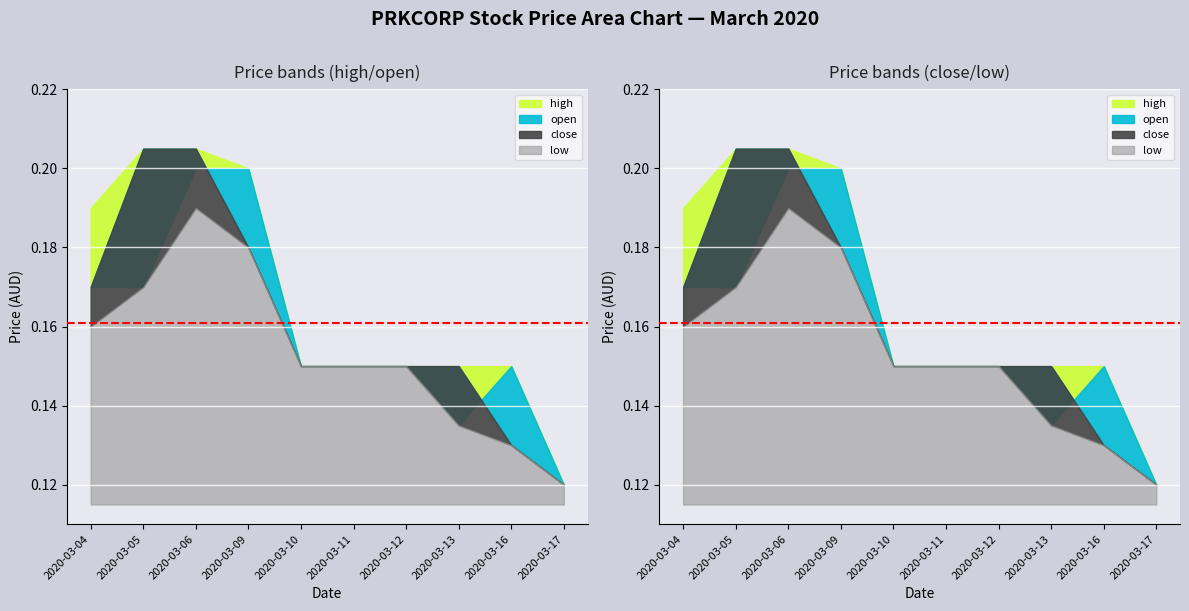

Does the chart display data point markers on the line(s)?

No